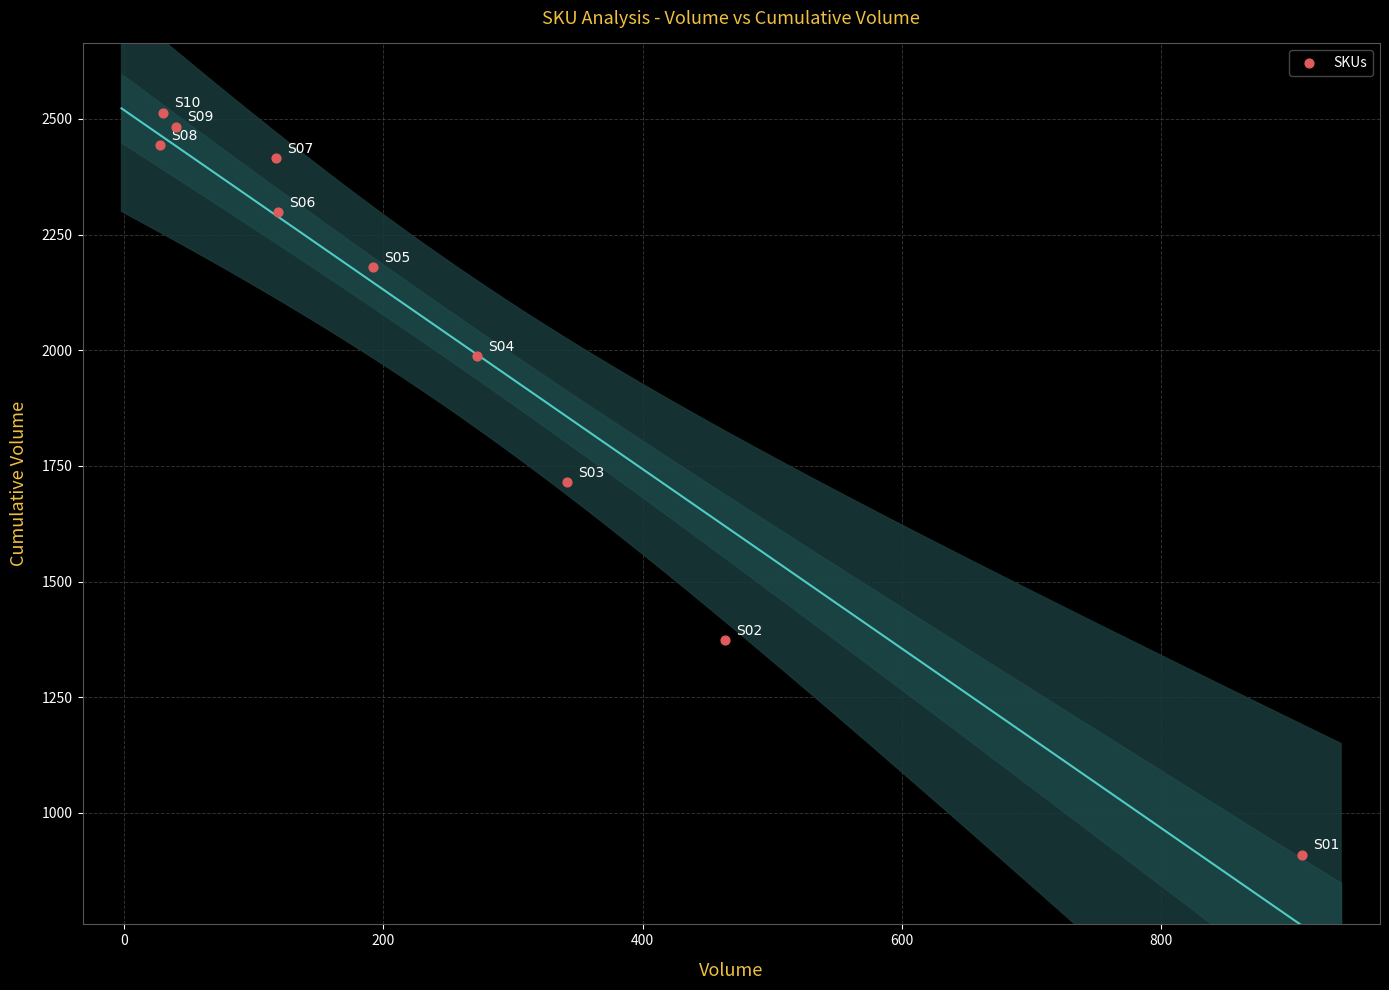

What is the average X value?

251